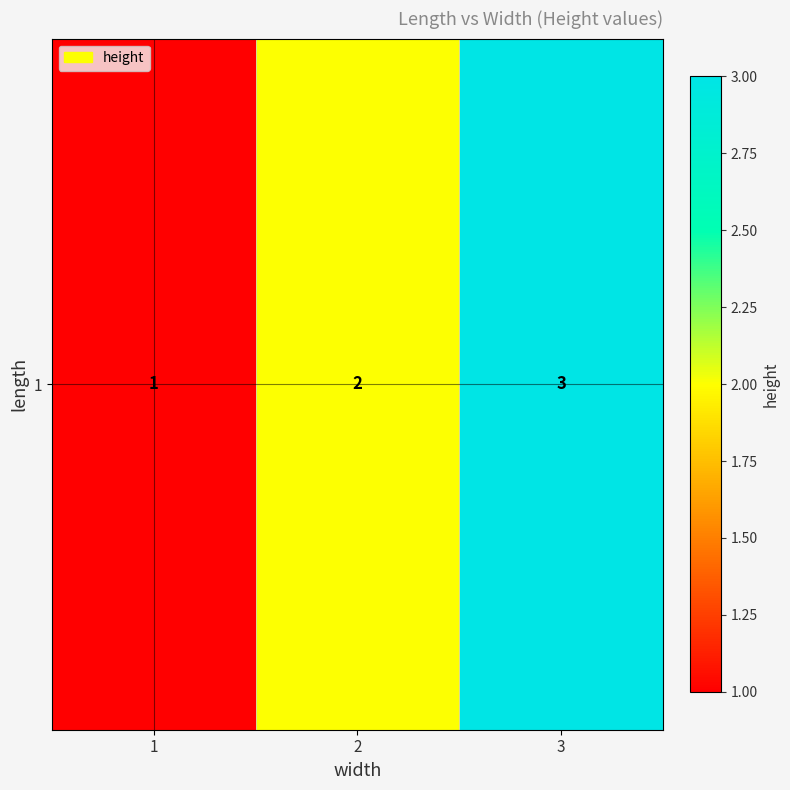

What is the average value?

2